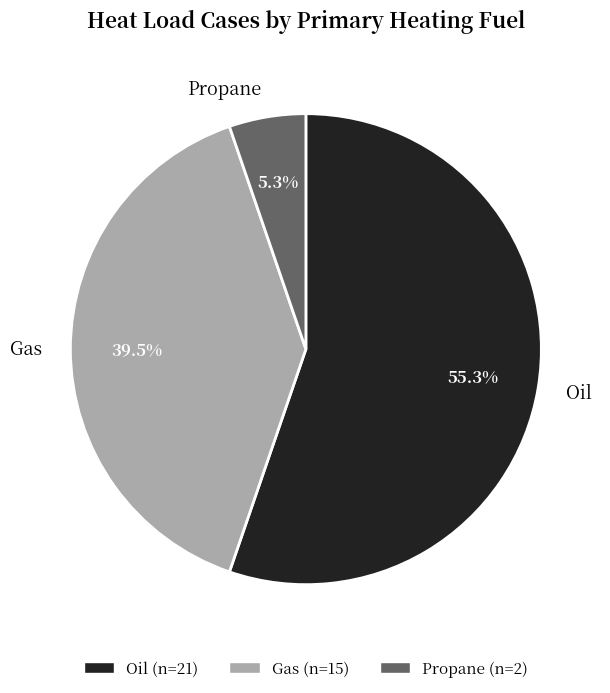

How many slices are in this pie chart?

3